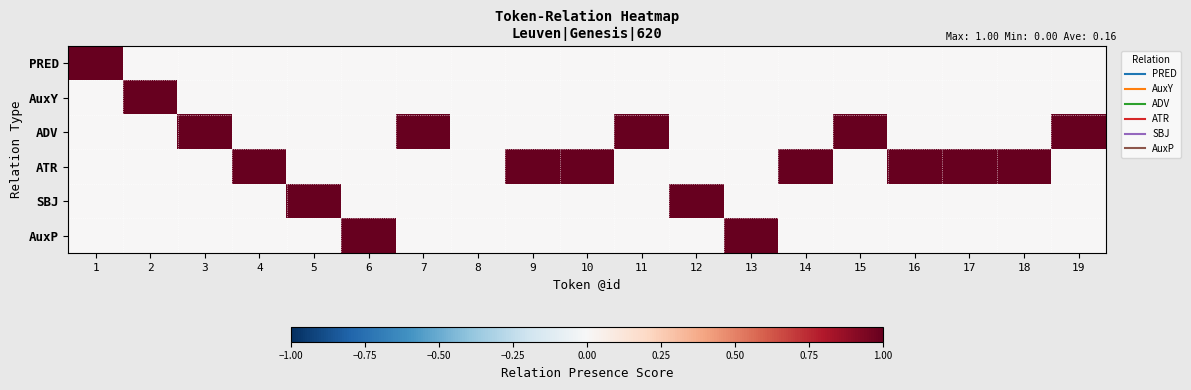

What is the total value across all series at 17?

1